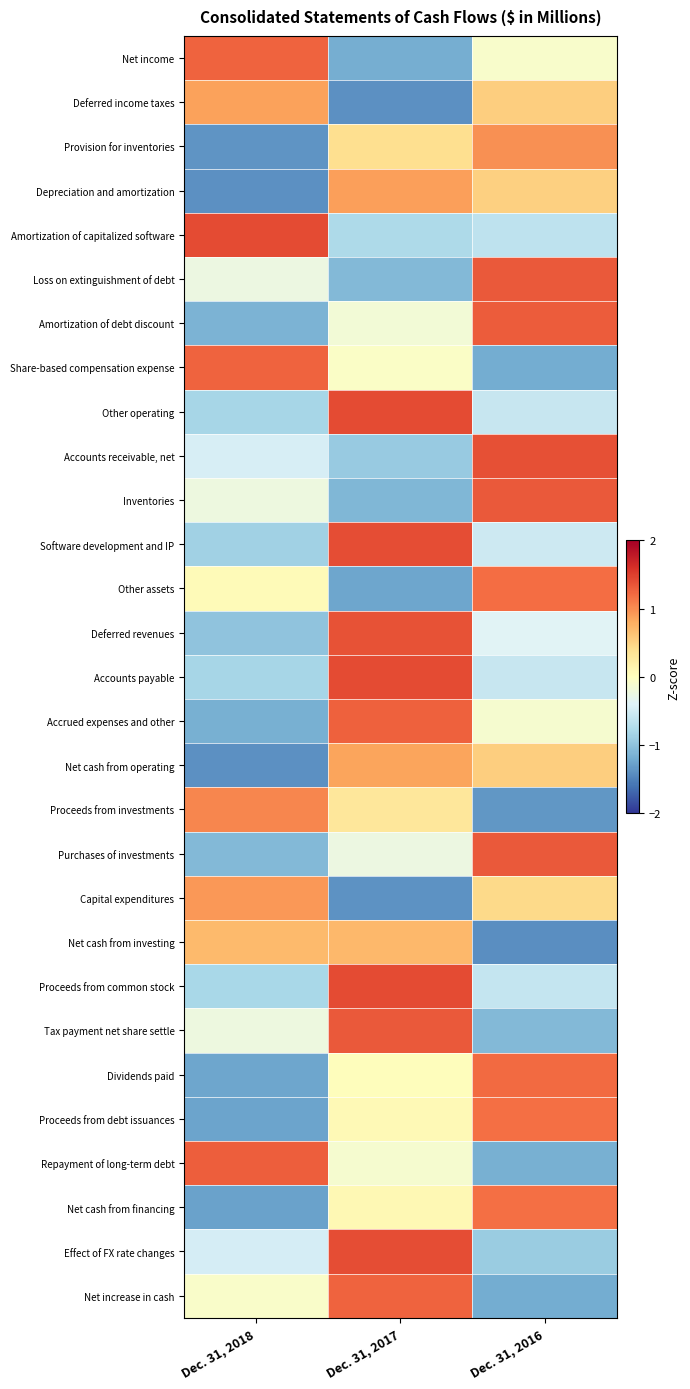

How many categories are shown in the chart?

3